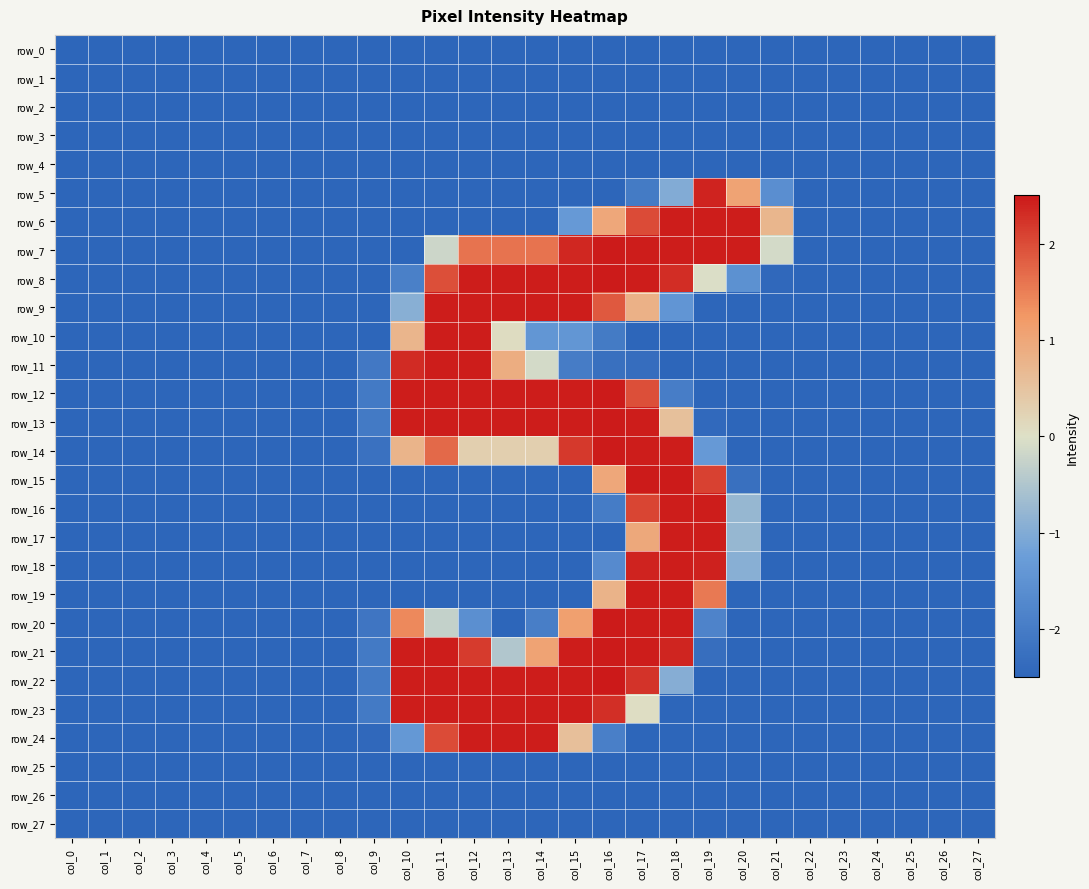

At which label does row_11 reach its peak?

col_11